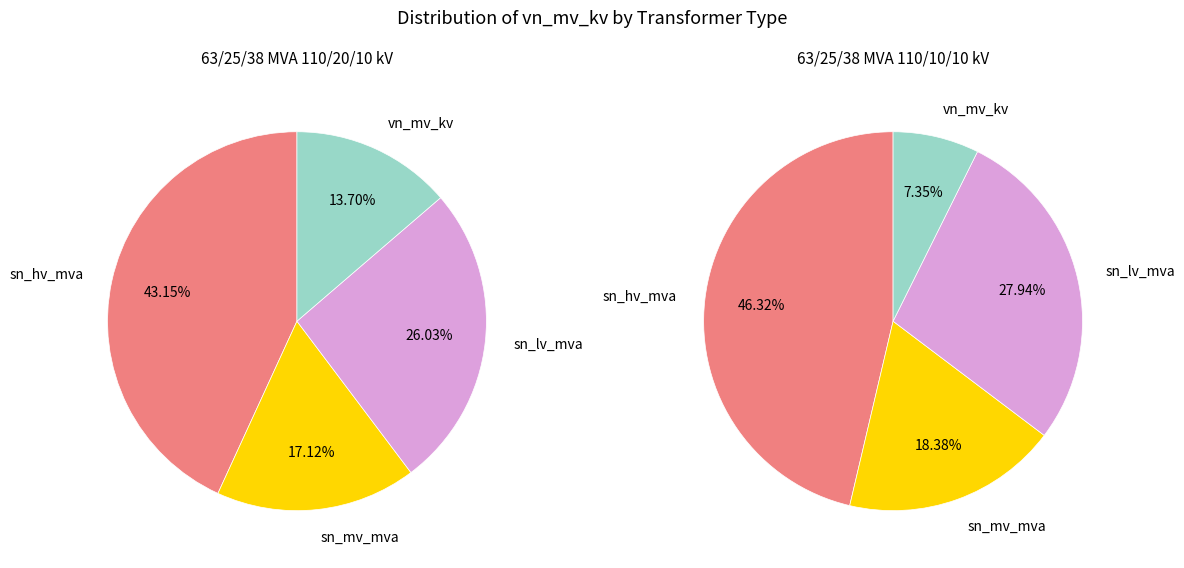

At sn_mv_mva, list the series in order from smallest to largest.

63/25/38 MVA 110/20/10 kV, 63/25/38 MVA 110/10/10 kV